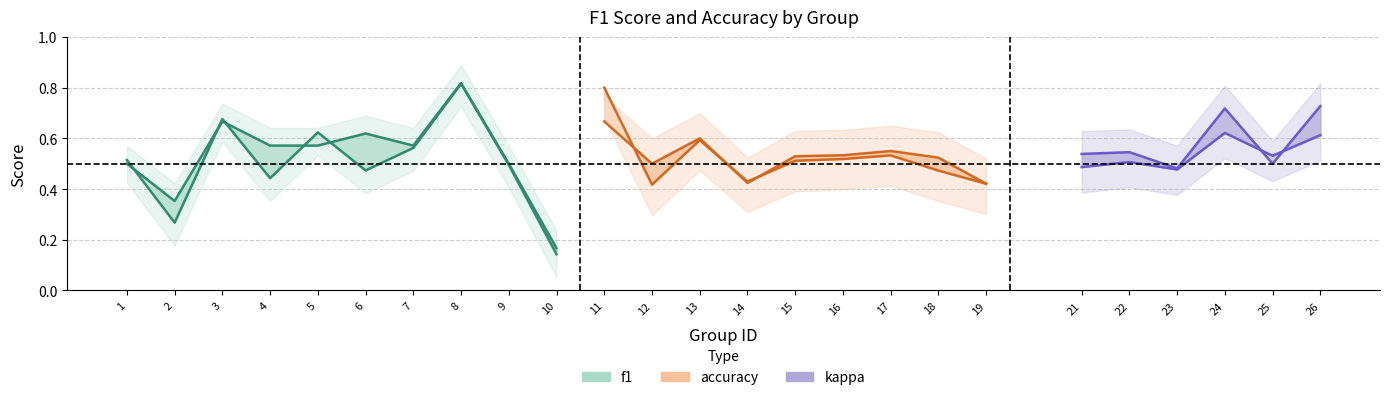

True or false: accuracy and f1 cross at least once.

True